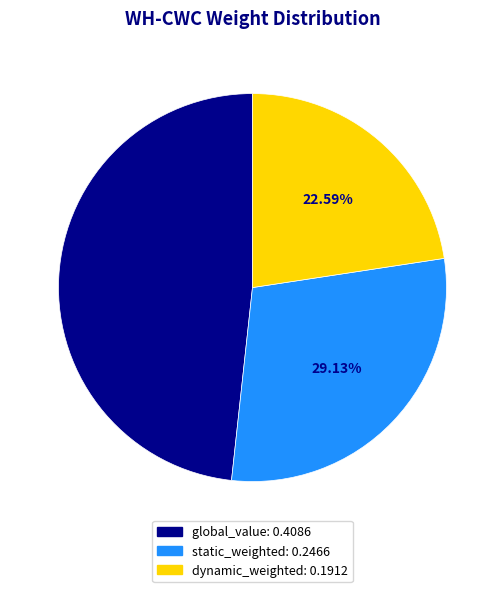

The static_weighted slice represents 24% of the pie. True or false?

False